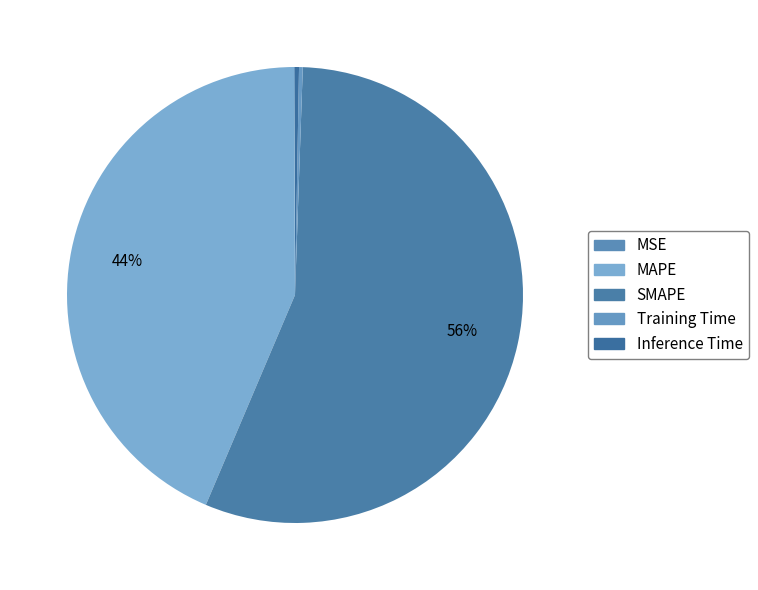

Count the number of slices in the pie.

5